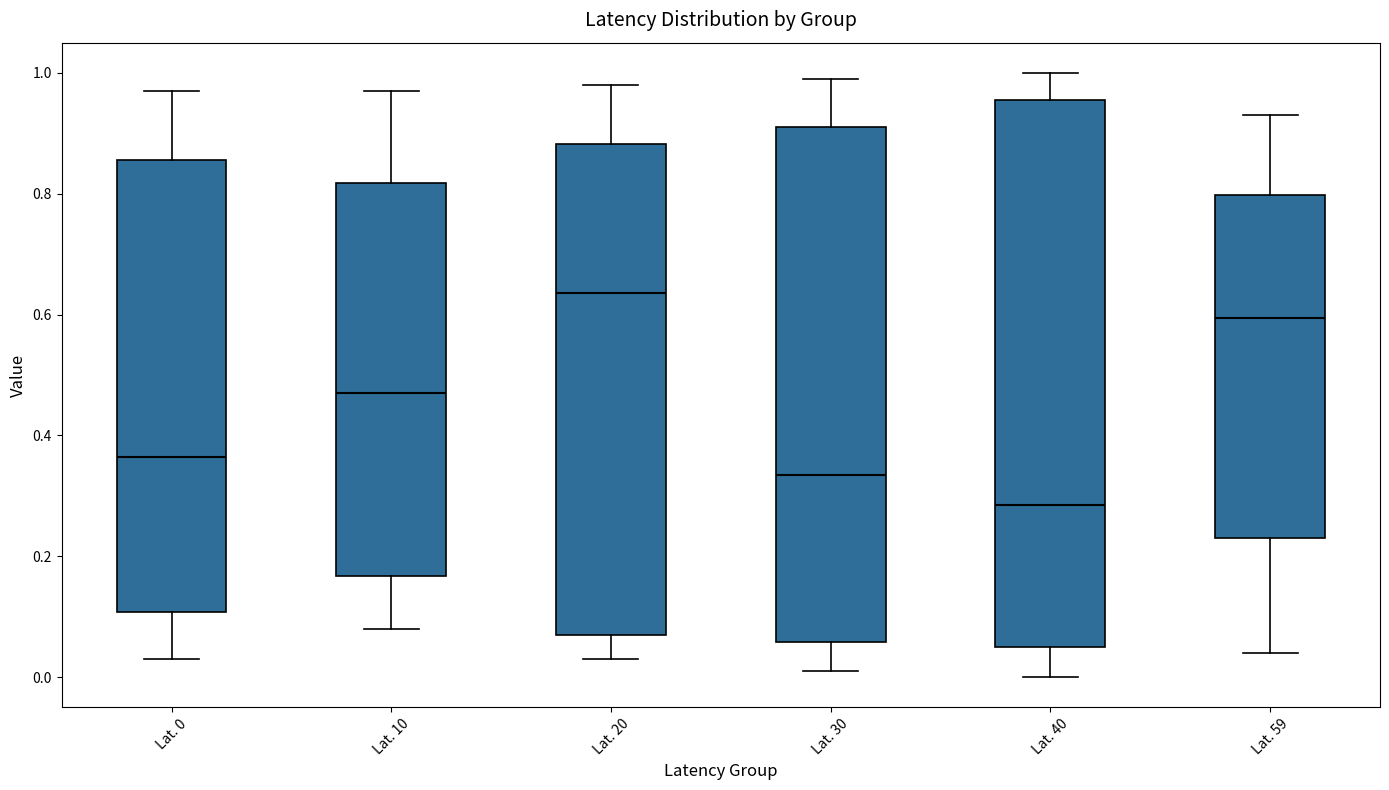

Where is the lower edge of the box for Lat. 20 on the y-axis? The values are not printed on the chart, so give them approximately, as read against the axis.

0.08